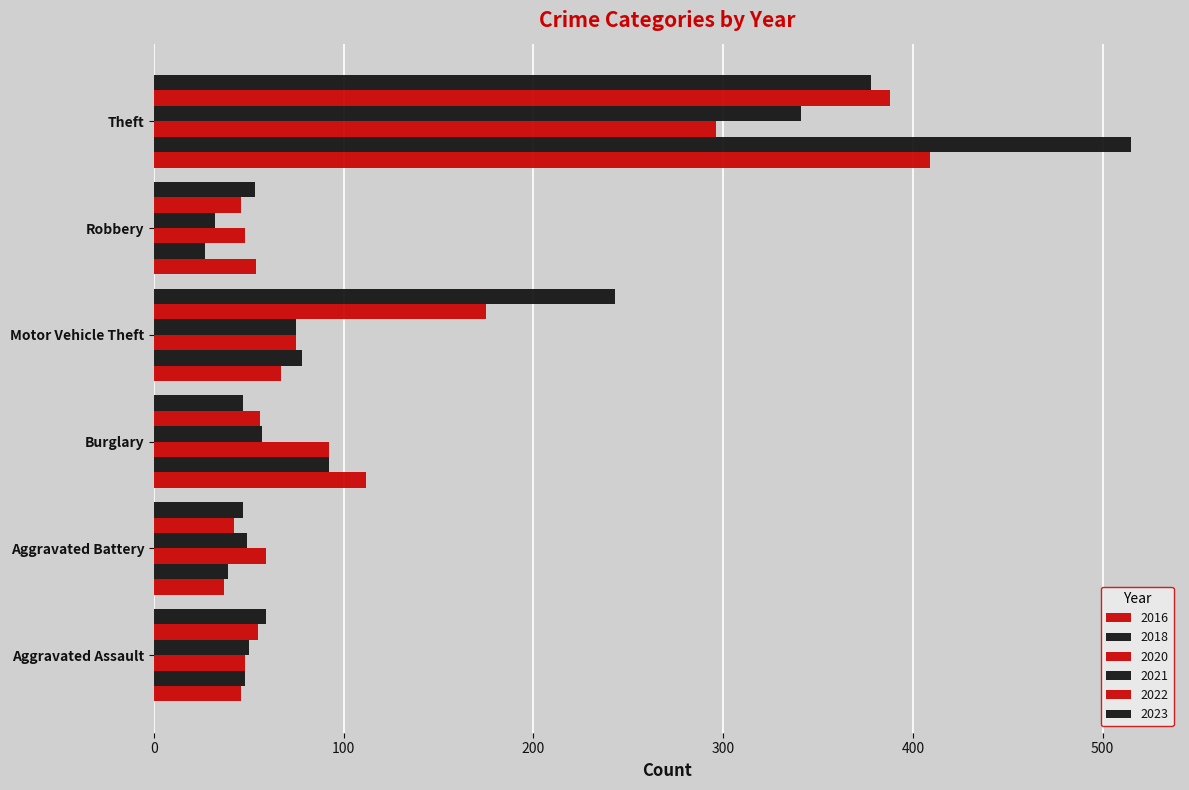

Reading left to right, list all the values displayed in this chart.

2016: 46	37	112	67	54	409
2018: 48	39	92	78	27	515
2020: 48	59	92	75	48	296
2021: 50	49	57	75	32	341
2022: 55	42	56	175	46	388
2023: 59	47	47	243	53	378